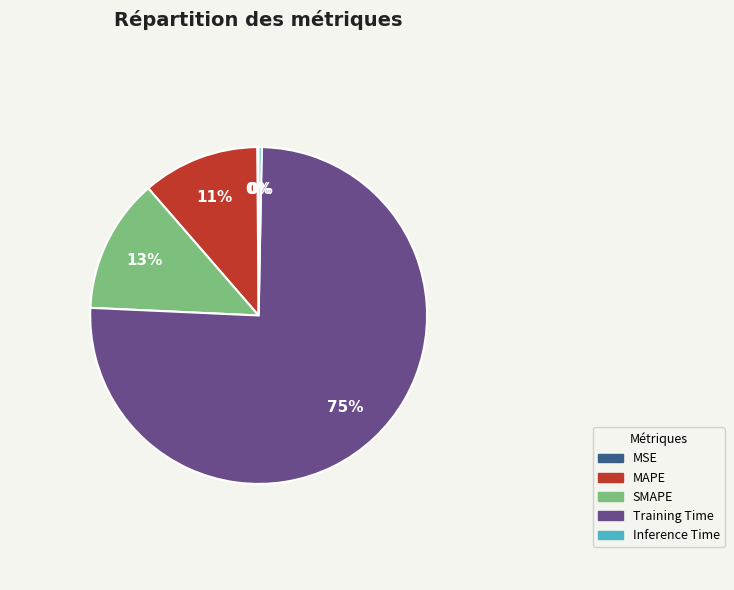

Between SMAPE and MAPE, which is larger?

SMAPE